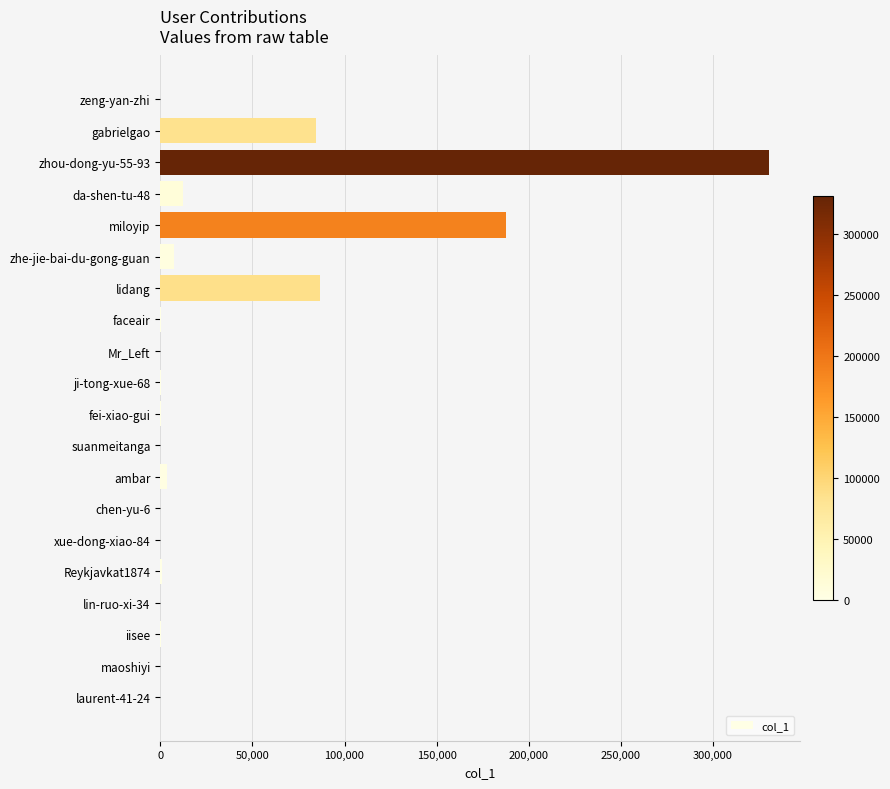

What is the maximum value shown in the chart?

330658